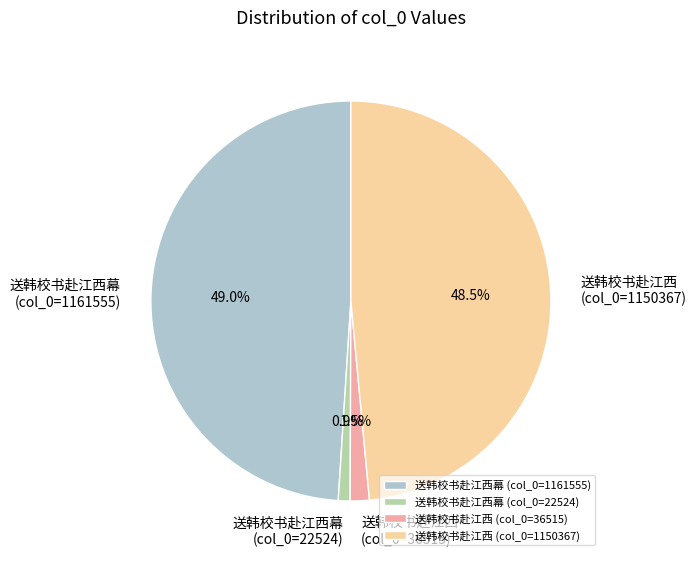

What percentage is NOT represented by 送韩校书赴江西幕 (col_0=1161555)?

51.0%